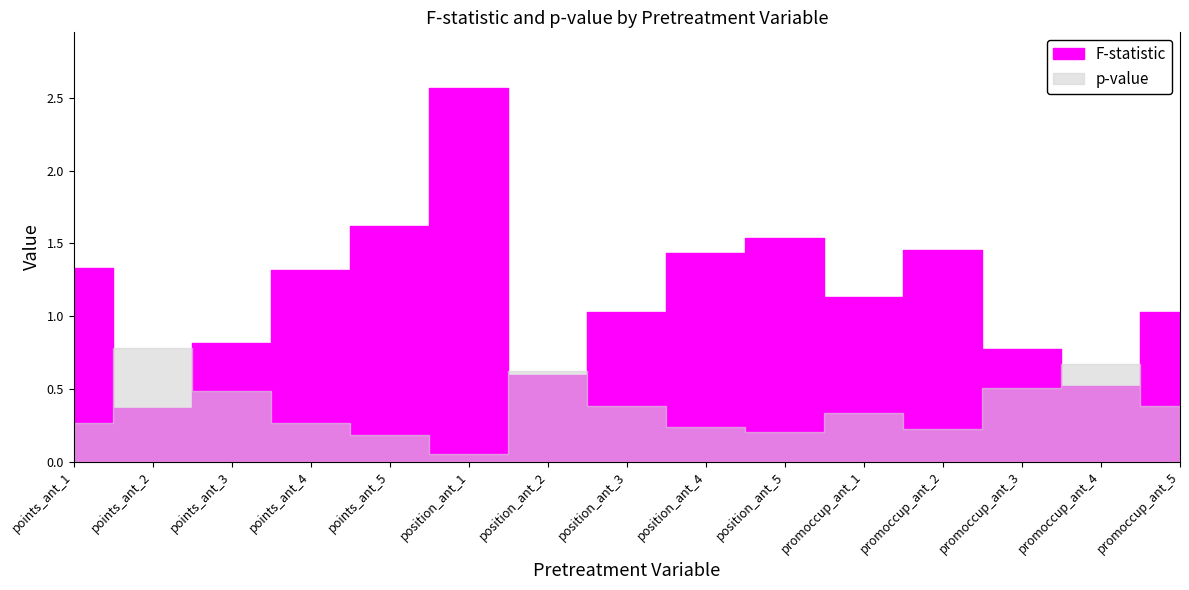

True or false: p_val and N intersect in this chart.

False